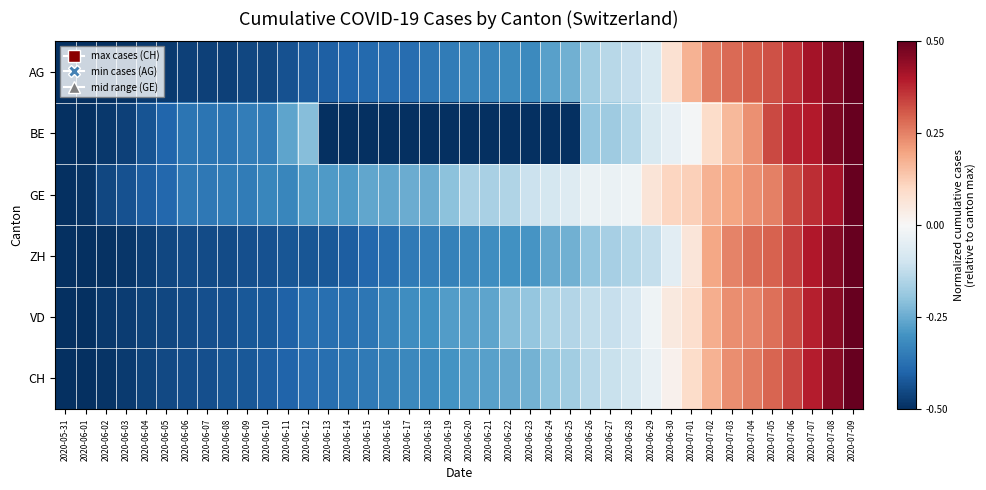

How many data points does each series have?

40